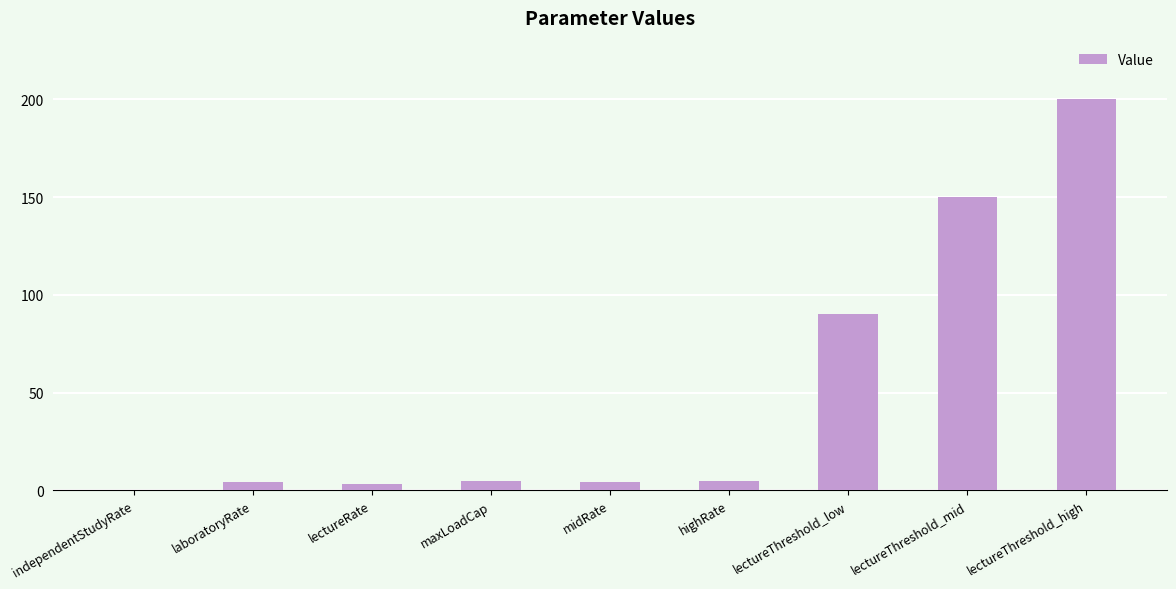

Count the number of data series in this chart.

1